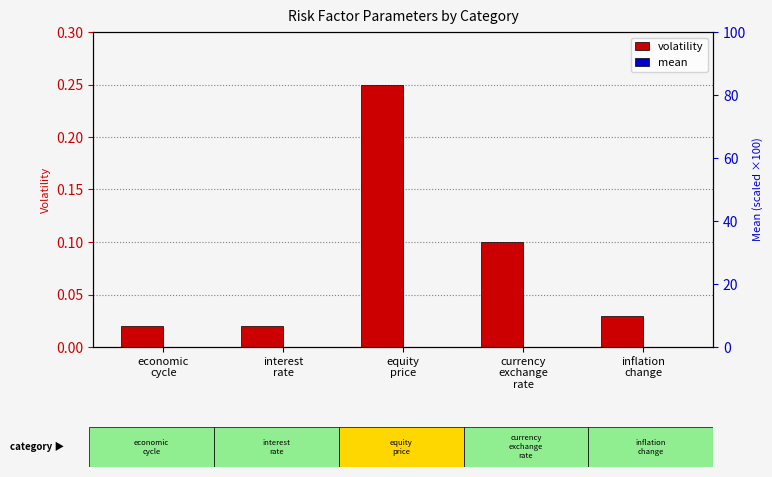

What is the maximum value shown in the chart?

0.2